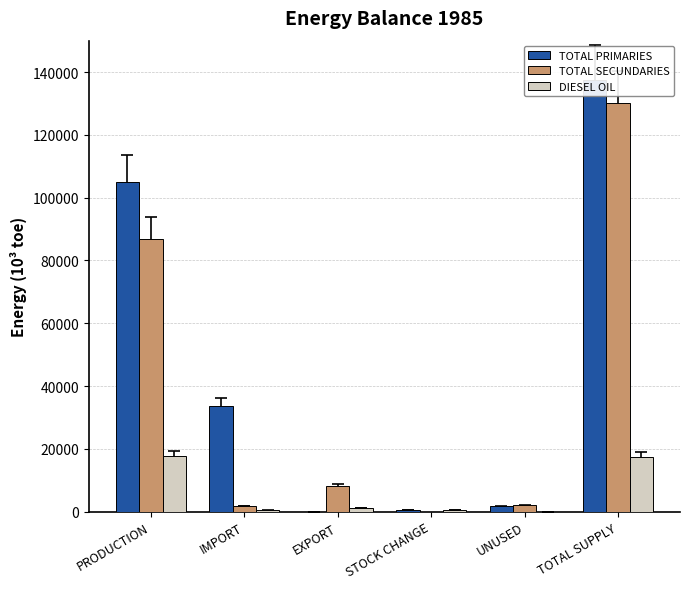

What is the maximum value shown in the chart?

137556.0